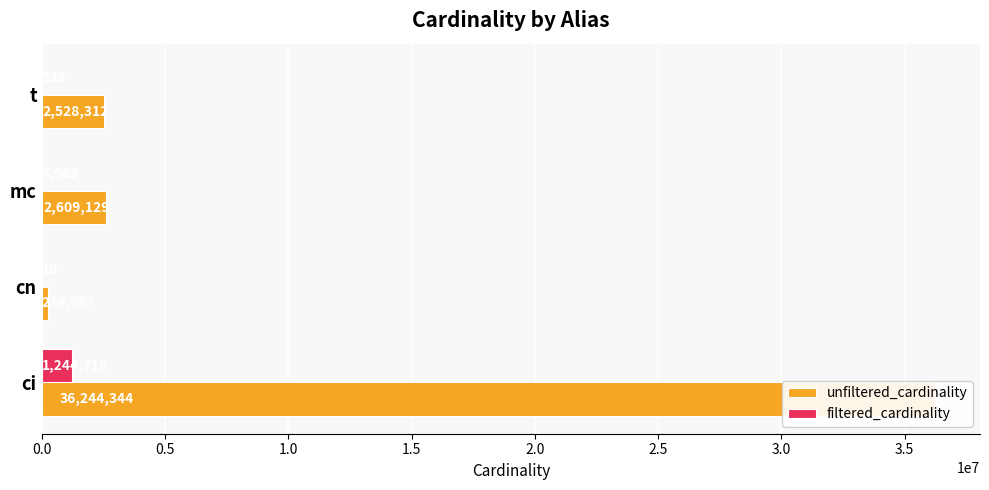

Which series has the largest range (max minus min)?

unfiltered_cardinality